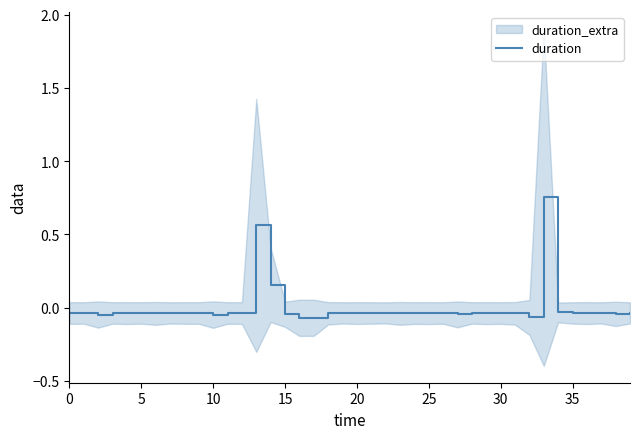

How many positive values are there?

3